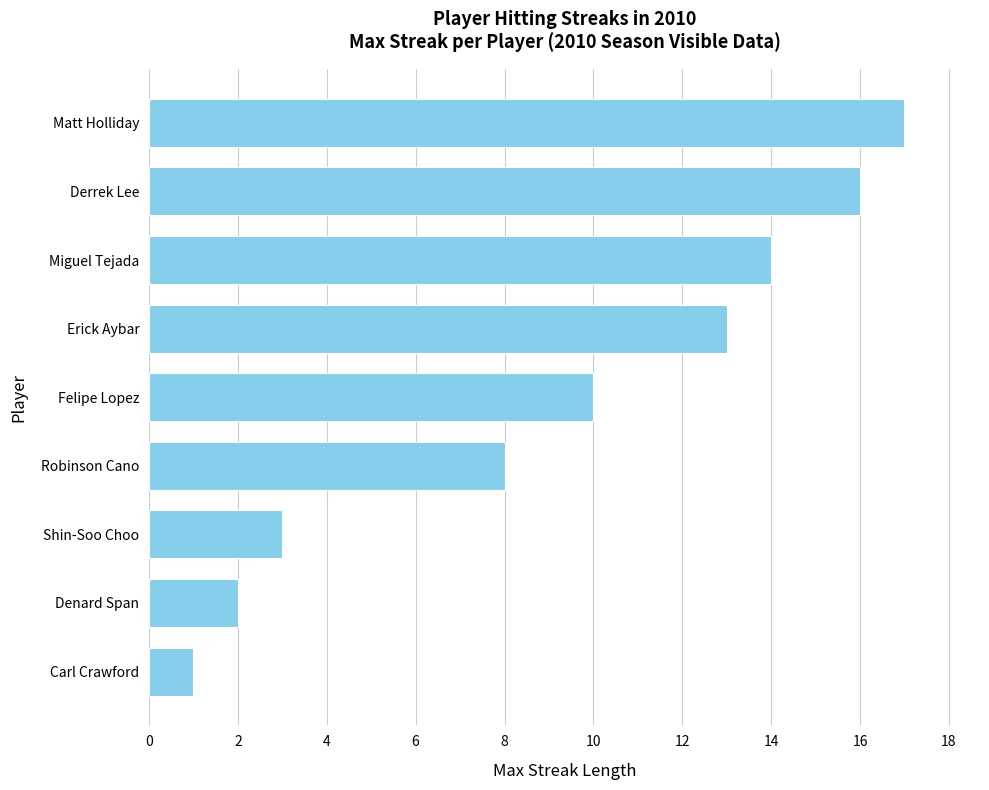

Rank the categories by value from lowest to highest.

Carl Crawford, Denard Span, Shin-Soo Choo, Robinson Cano, Felipe Lopez, Erick Aybar, Miguel Tejada, Derrek Lee, Matt Holliday